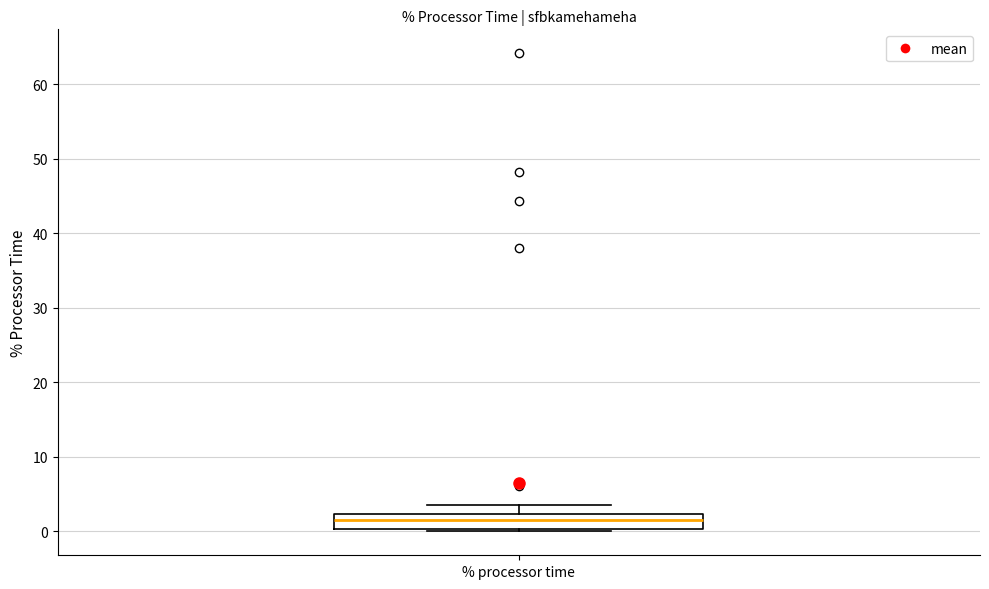

Transcribe this box plot: give where the median line is, the range the box spans, and where the two whiskers end, as read against the y-axis. The values are not printed on the chart, so give them approximately, as read against the axis.

median 1, box 0 to 2, whiskers 0 (just below the box's lower edge) to 4